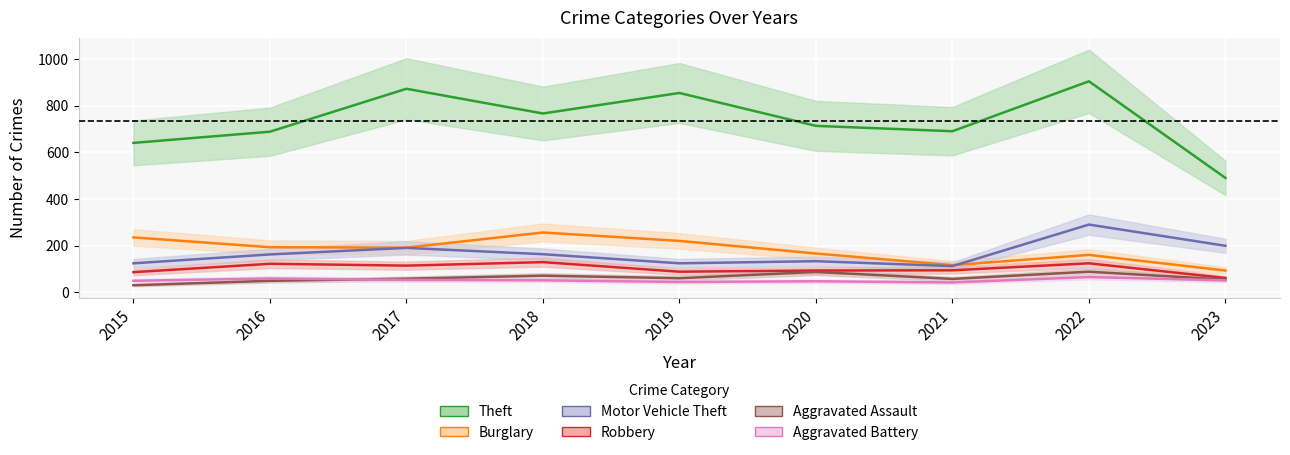

Which series has the largest total across all categories?

Theft